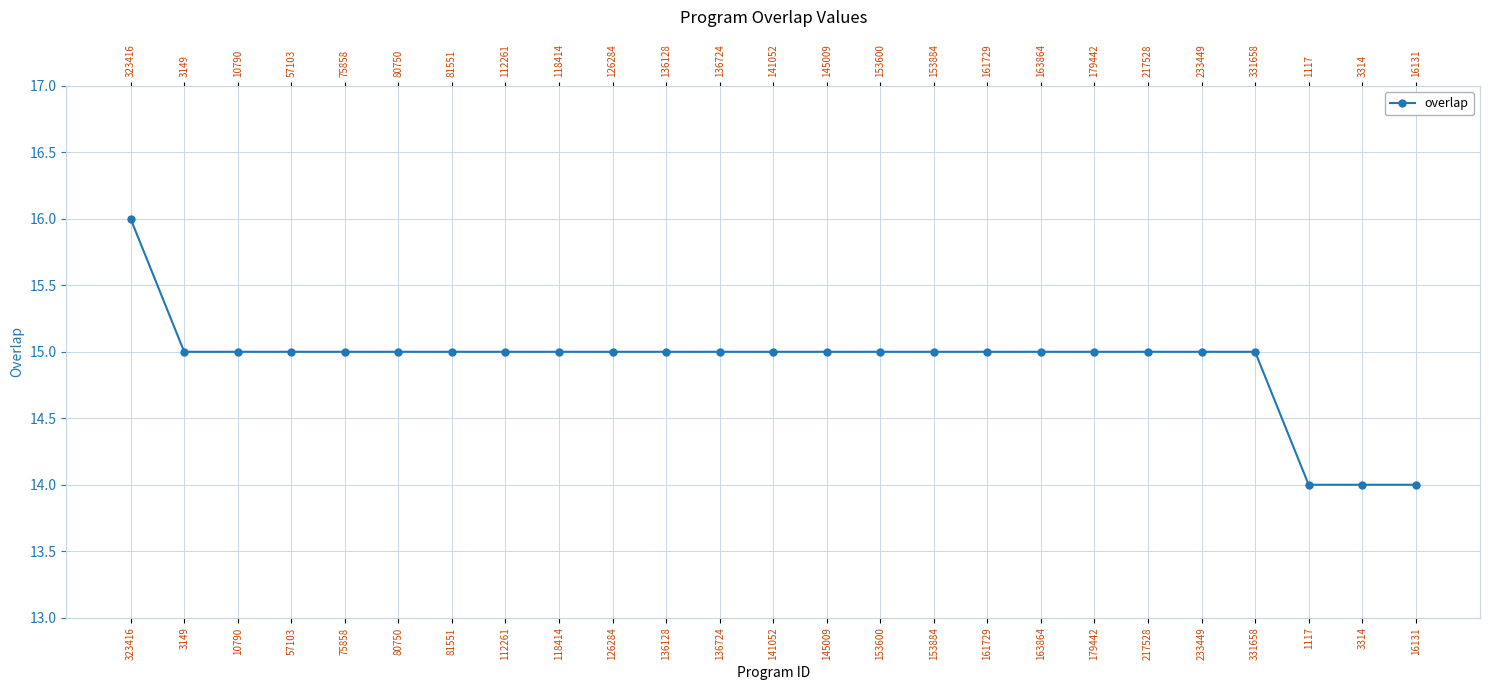

True or false: the data shows 15 at 75858.

True